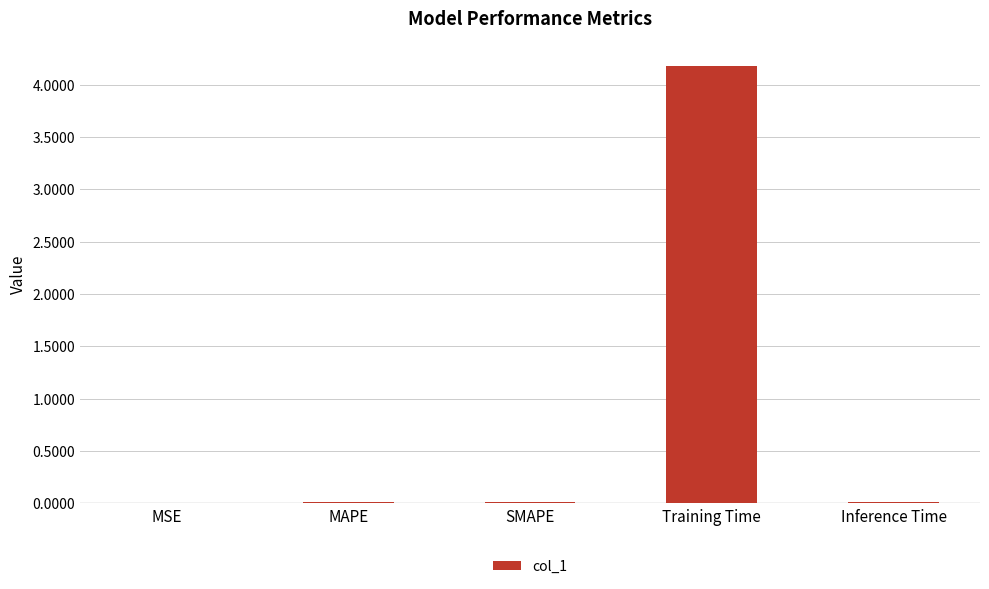

True or false: the data shows 0.0 at MSE.

True